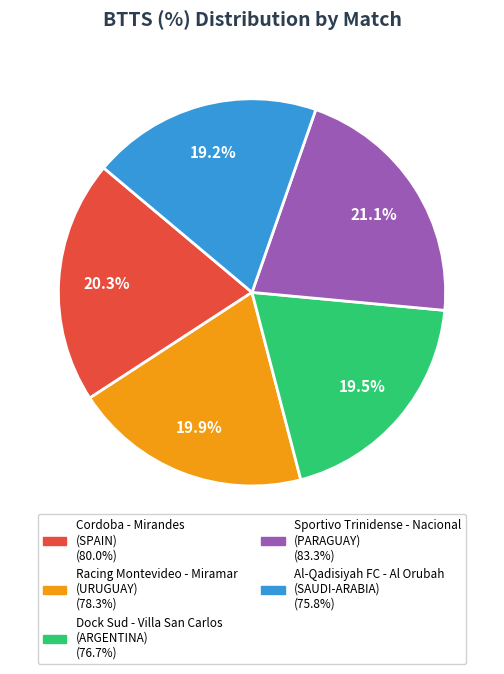

How many slices are in this pie chart?

5